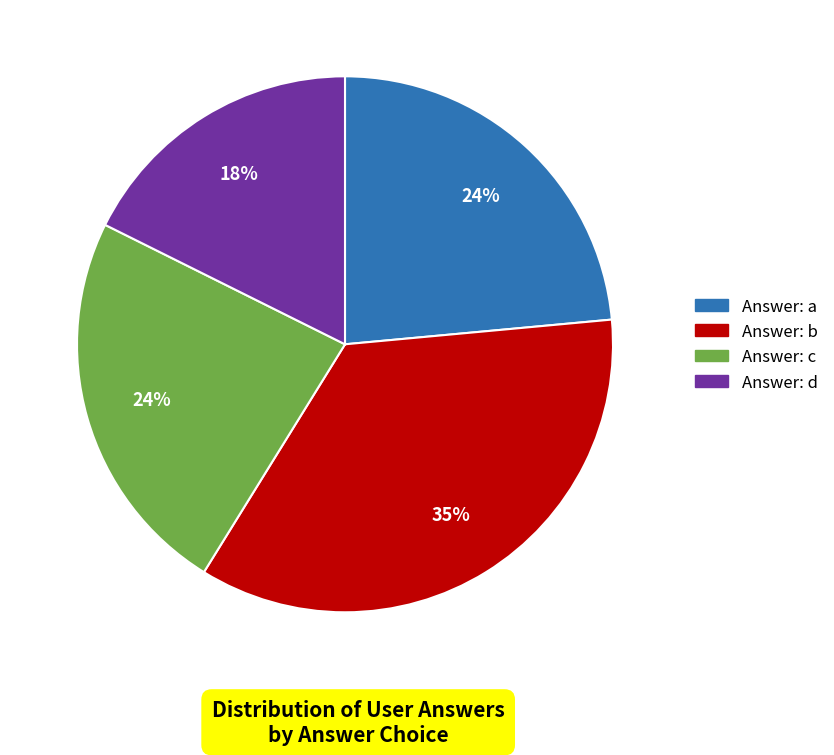

Is there any slice that represents more than half of the pie?

No